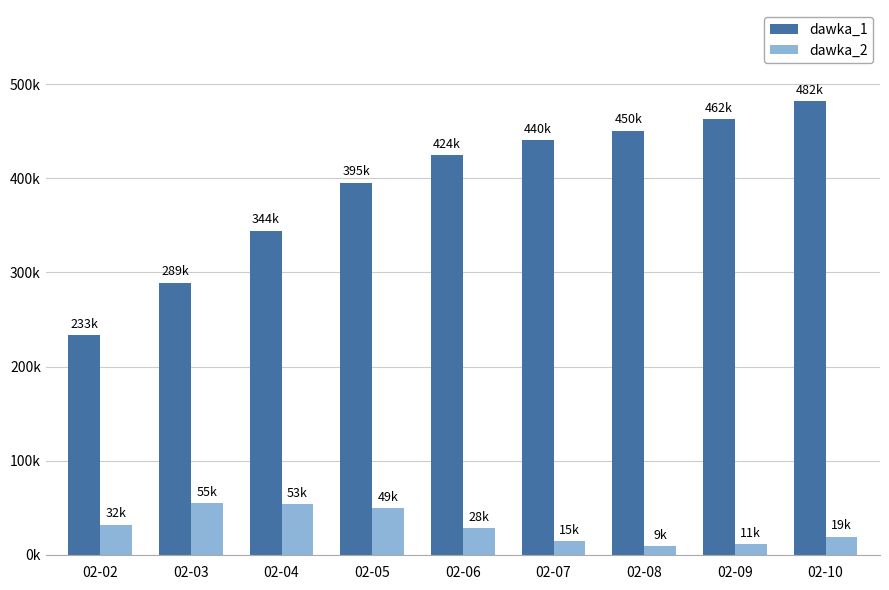

What are all the series names shown in the legend?

dawka_1, dawka_2